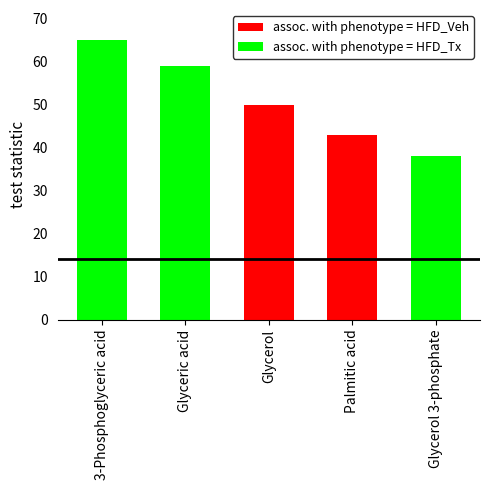

What are all the series names shown in the legend?

assoc. with phenotype = HFD_Veh, assoc. with phenotype = HFD_Tx